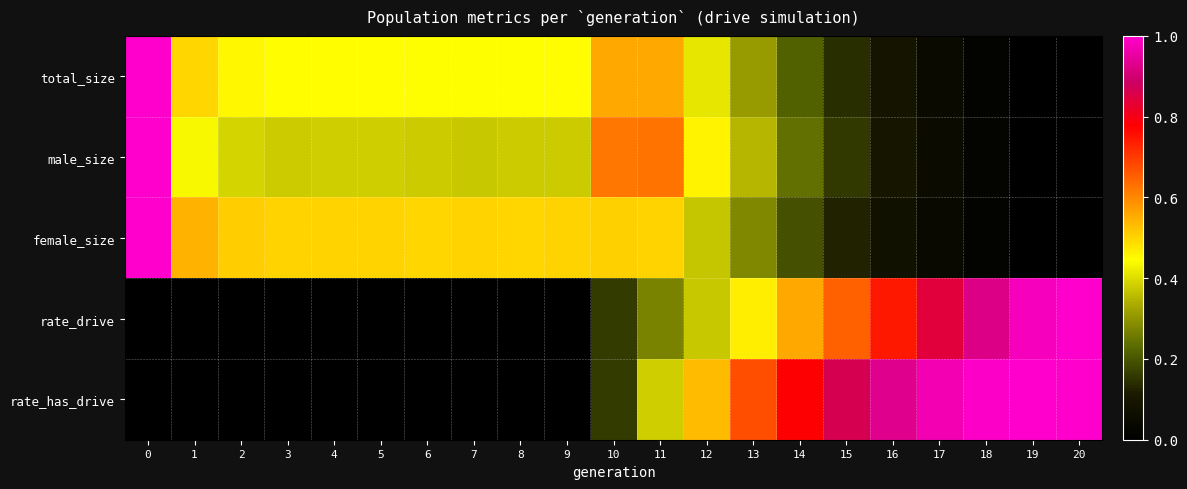

Reading left to right, list all the values displayed in this chart.

total_size: 0=1.0	1=0.5	2=0.5	3=0.4	4=0.4	5=0.4	6=0.4	7=0.4	8=0.4	9=0.4	10=0.6	11=0.6	12=0.4	13=0.3	14=0.2	15=0.1	16=0.1	17=0.0	18=0.0	19=0.0	20=0.0
male_size: 0=1.0	1=0.4	2=0.4	3=0.4	4=0.4	5=0.4	6=0.4	7=0.4	8=0.4	9=0.4	10=0.6	11=0.6	12=0.5	13=0.3	14=0.2	15=0.2	16=0.1	17=0.0	18=0.0	19=0.0	20=0.0
female_size: 0=1.0	1=0.5	2=0.5	3=0.5	4=0.5	5=0.5	6=0.5	7=0.5	8=0.5	9=0.5	10=0.5	11=0.5	12=0.4	13=0.3	14=0.2	15=0.1	16=0.1	17=0.0	18=0.0	19=0.0	20=0.0
rate_drive: 0=0.0	1=0.0	2=0.0	3=0.0	4=0.0	5=0.0	6=0.0	7=0.0	8=0.0	9=0.0	10=0.2	11=0.3	12=0.4	13=0.5	14=0.6	15=0.6	16=0.7	17=0.8	18=0.9	19=1.0	20=1.0
rate_has_drive: 0=0.0	1=0.0	2=0.0	3=0.0	4=0.0	5=0.0	6=0.0	7=0.0	8=0.0	9=0.0	10=0.2	11=0.4	12=0.5	13=0.7	14=0.8	15=0.9	16=0.9	17=1.0	18=1.0	19=1.0	20=1.0